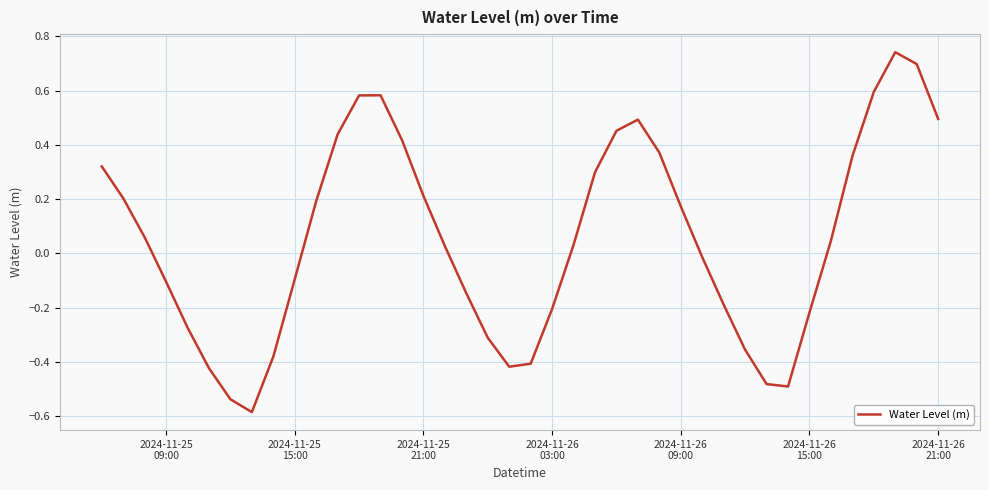

How many interior local peaks (higher than both neighbors) does the data have?

3